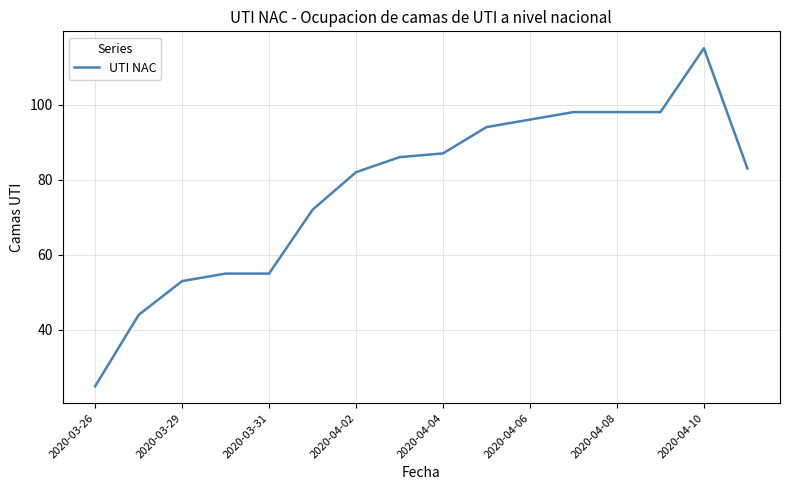

What is the difference between the maximum and minimum values?

90